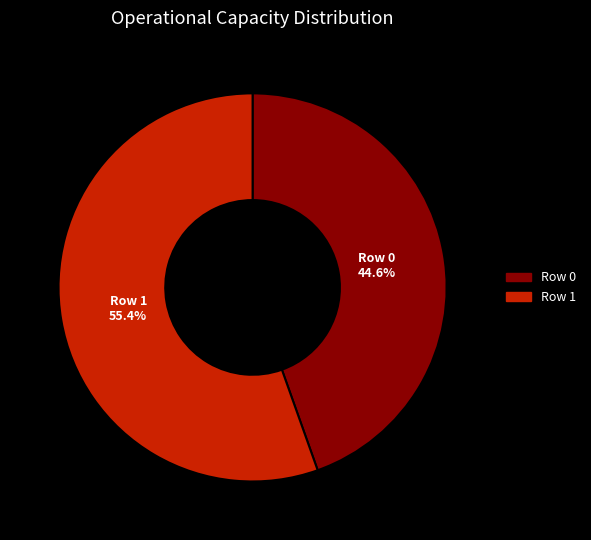

To the nearest percent, what is the difference between the Row 0 and Row 1 slice percentages?

11%